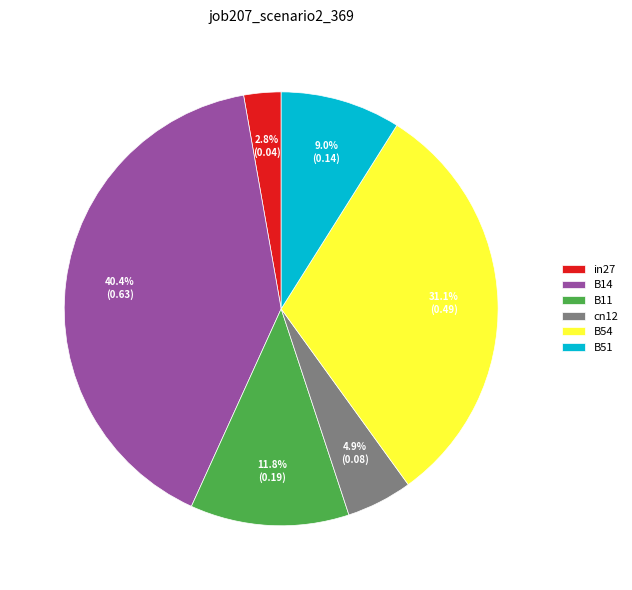

How many slices are in this pie chart?

6